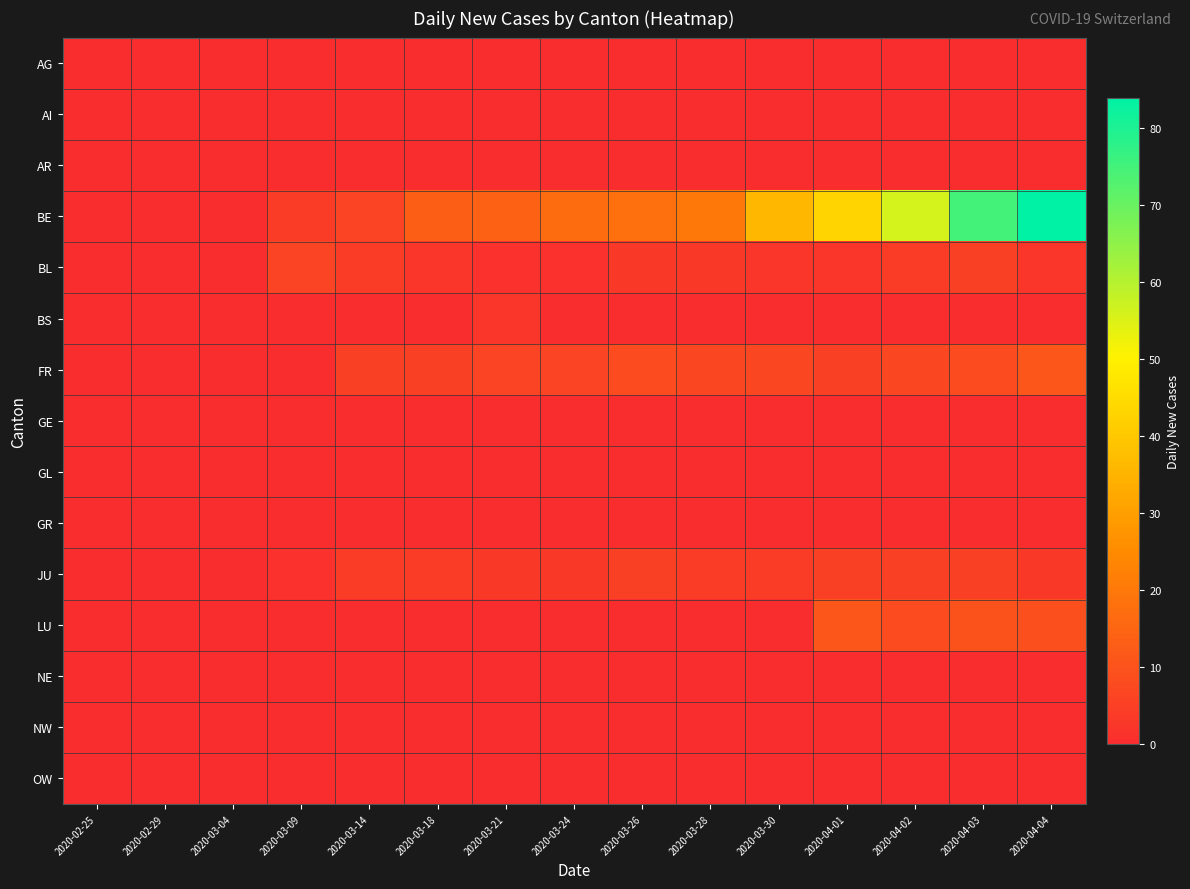

Which series changed the most between GE and NE?

BE